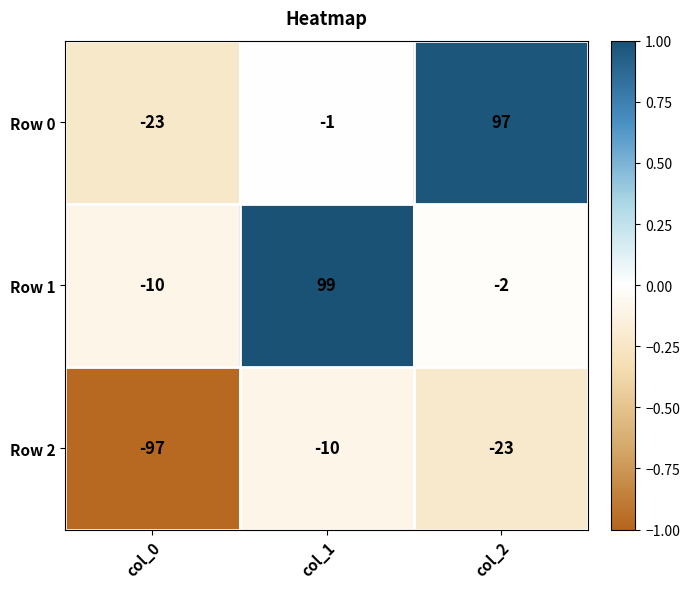

What is the maximum value for Row 0?

97